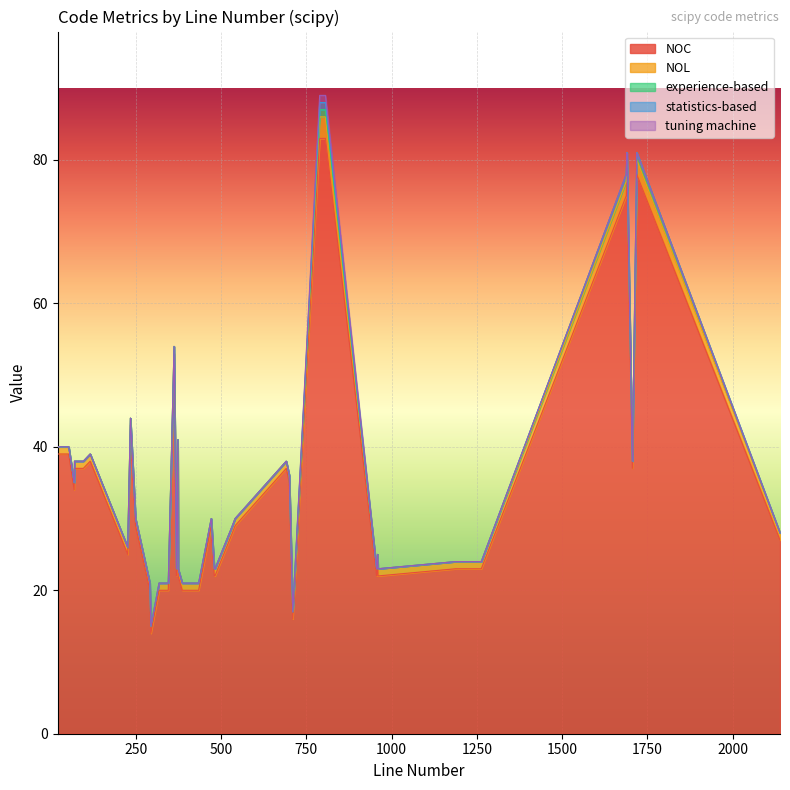

True or false: tuning machine and experience-based intersect in this chart.

False